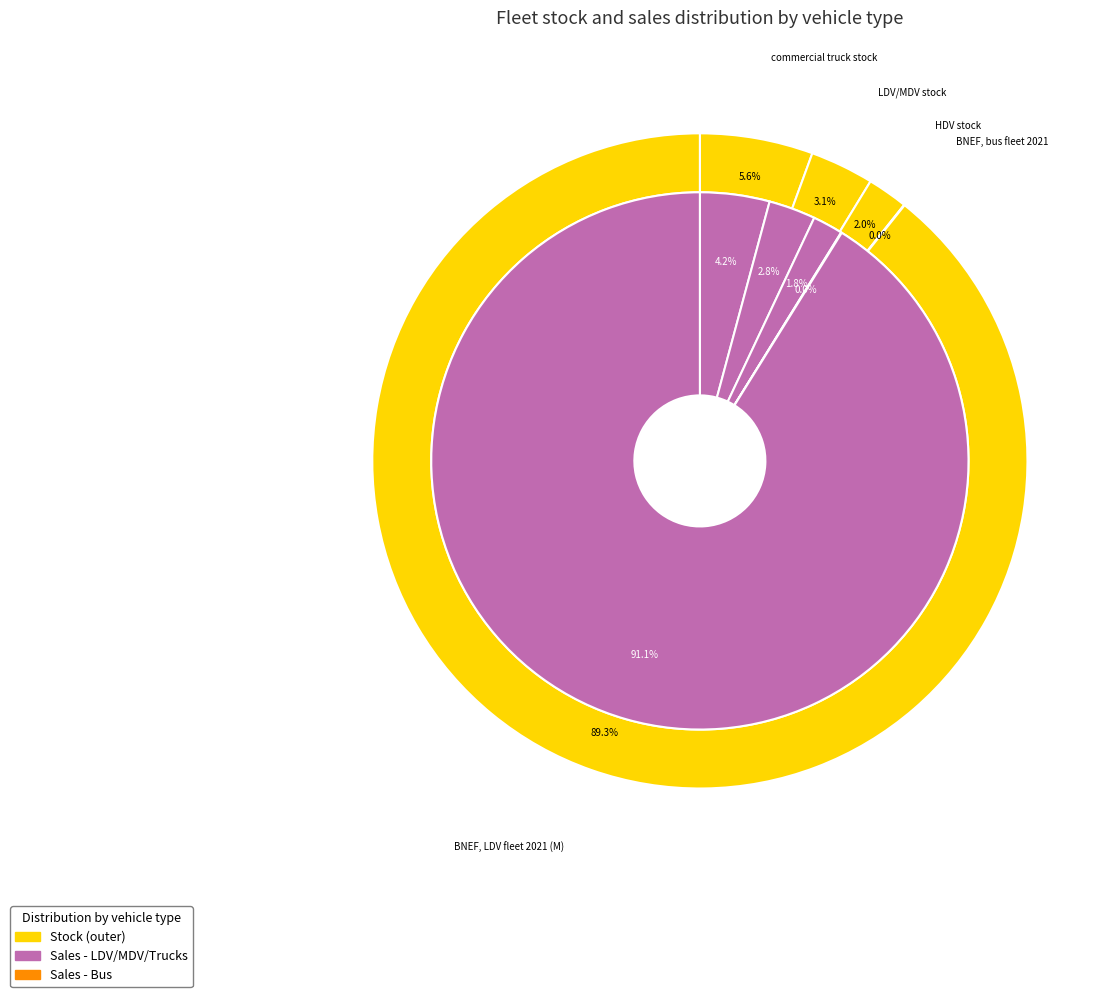

What is the largest slice in the pie chart?

BNEF, LDV fleet 2021 (M)